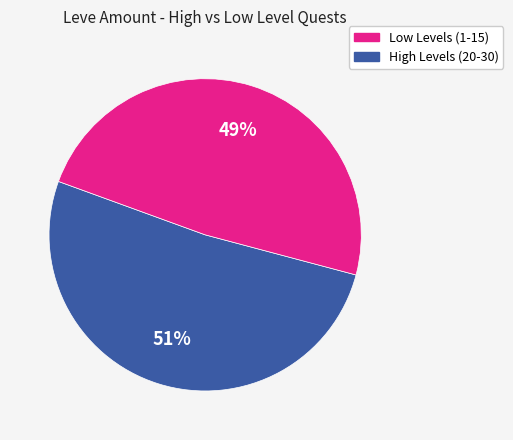

How many segments does this pie chart have?

2